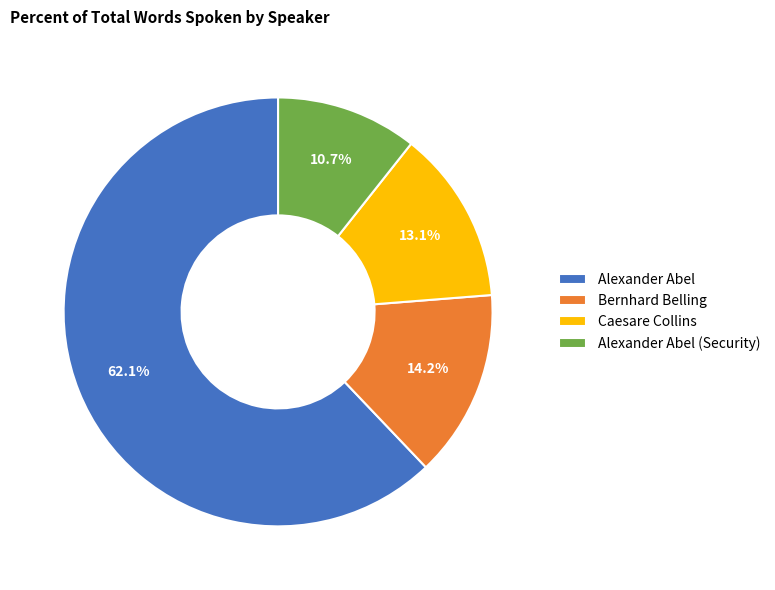

How many slices are in this pie chart?

4